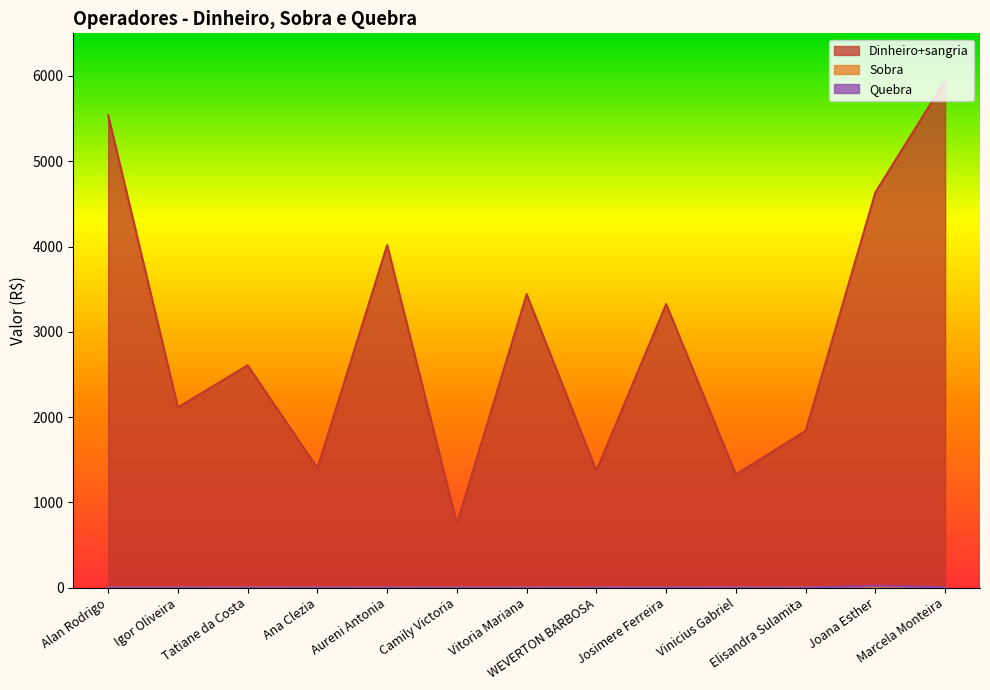

Is the value of Quebra at Aureni Antonia greater than the value of Dinheiro+sangria at Alan Rodrigo?

No